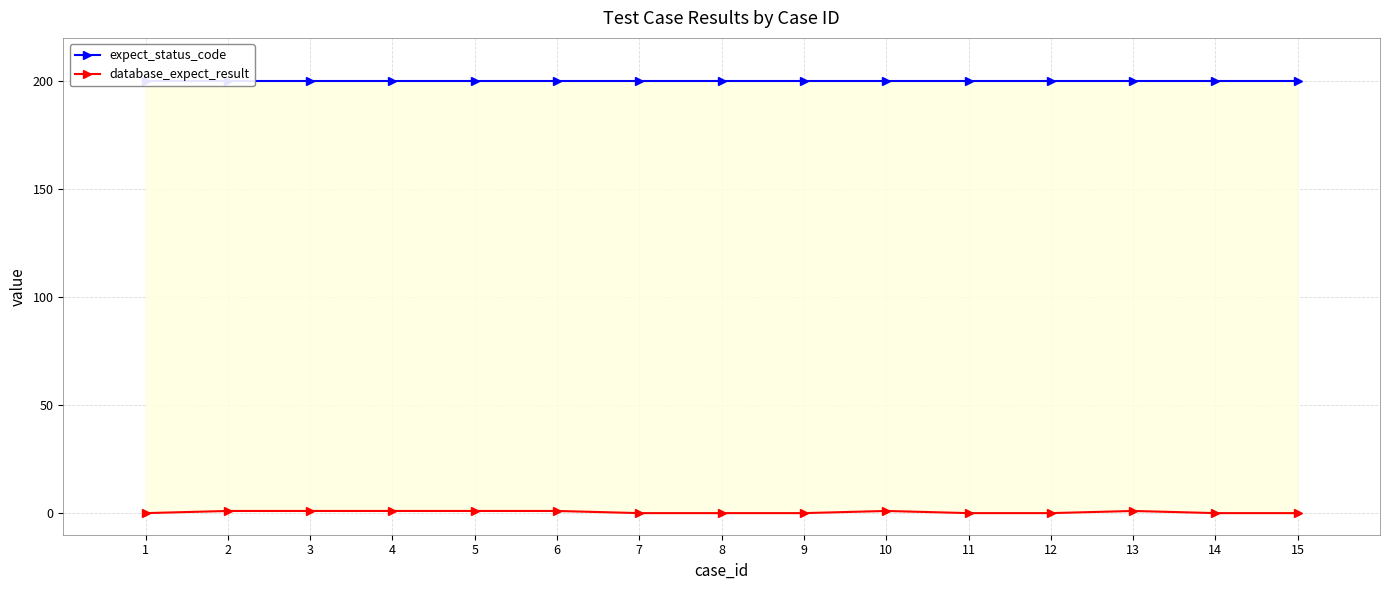

Rank the series at 14 from lowest to highest value.

database_expect_result, expect_status_code